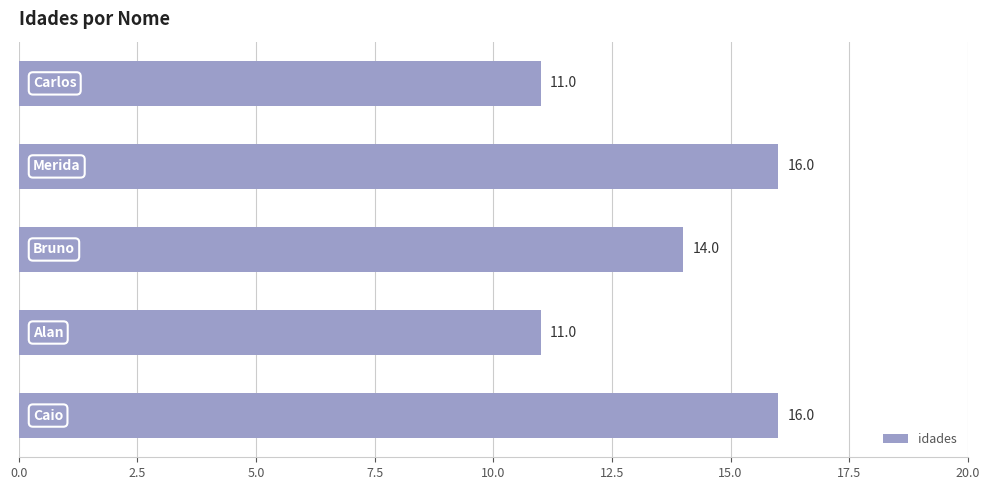

What is the difference between the maximum and minimum values?

5